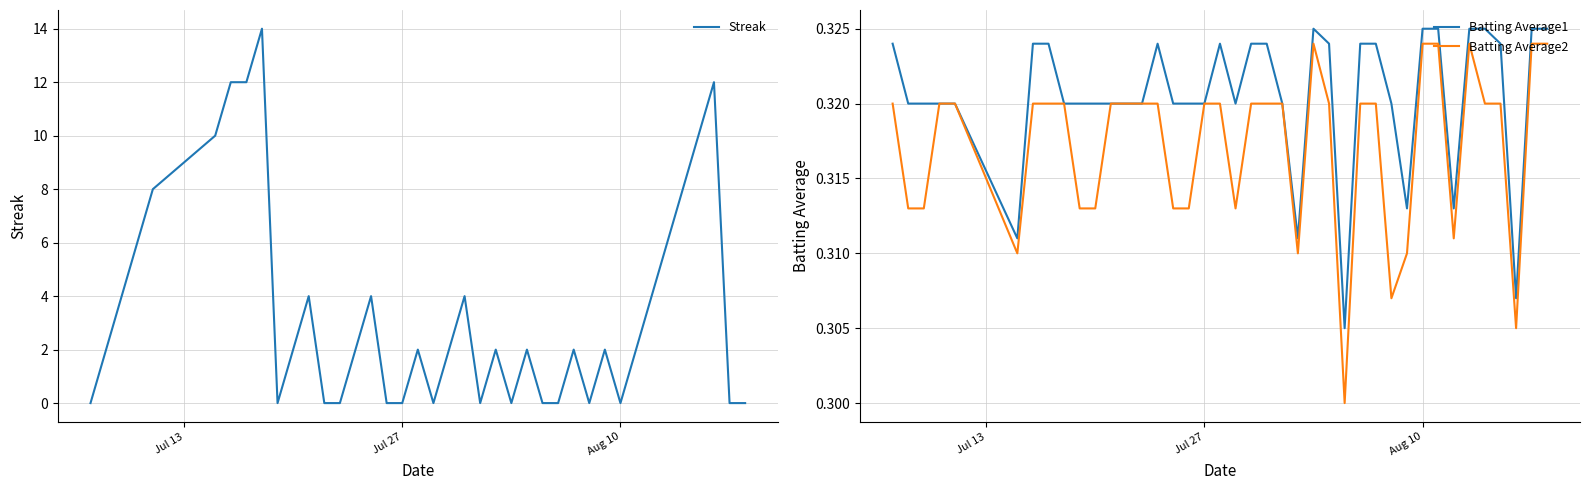

Reading right to left, what are all the values shown in this chart?

Streak: 0.0	0.0	12.0	10.0	8.0	6.0	4.0	2.0	0.0	2.0	0.0	2.0	0.0	0.0	2.0	0.0	2.0	0.0	4.0	2.0	0.0	2.0	0.0	0.0	4.0	2.0	0.0	0.0	4.0	2.0	0.0	14.0	12.0	12.0	10.0	8.0	6.0	4.0	2.0	0.0
Batting Average1: 0.3	0.3	0.3	0.3	0.3	0.3	0.3	0.3	0.3	0.3	0.3	0.3	0.3	0.3	0.3	0.3	0.3	0.3	0.3	0.3	0.3	0.3	0.3	0.3	0.3	0.3	0.3	0.3	0.3	0.3	0.3	0.3	0.3	0.3	0.3	0.3	0.3	0.3	0.3	0.3
Batting Average2: 0.3	0.3	0.3	0.3	0.3	0.3	0.3	0.3	0.3	0.3	0.3	0.3	0.3	0.3	0.3	0.3	0.3	0.3	0.3	0.3	0.3	0.3	0.3	0.3	0.3	0.3	0.3	0.3	0.3	0.3	0.3	0.3	0.3	0.3	0.3	0.3	0.3	0.3	0.3	0.3